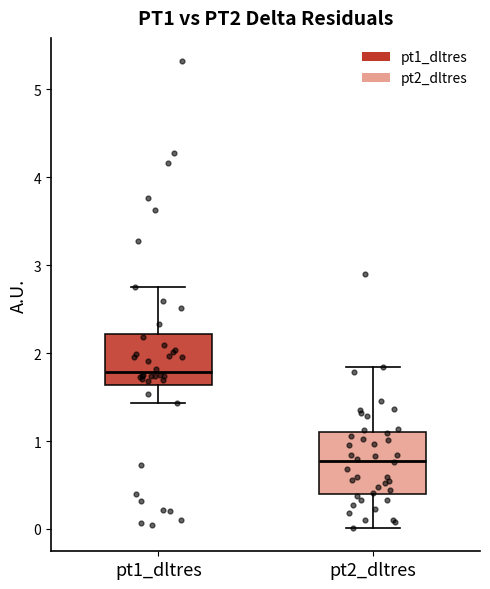

Which box has the lowest median line?

pt2_dltres